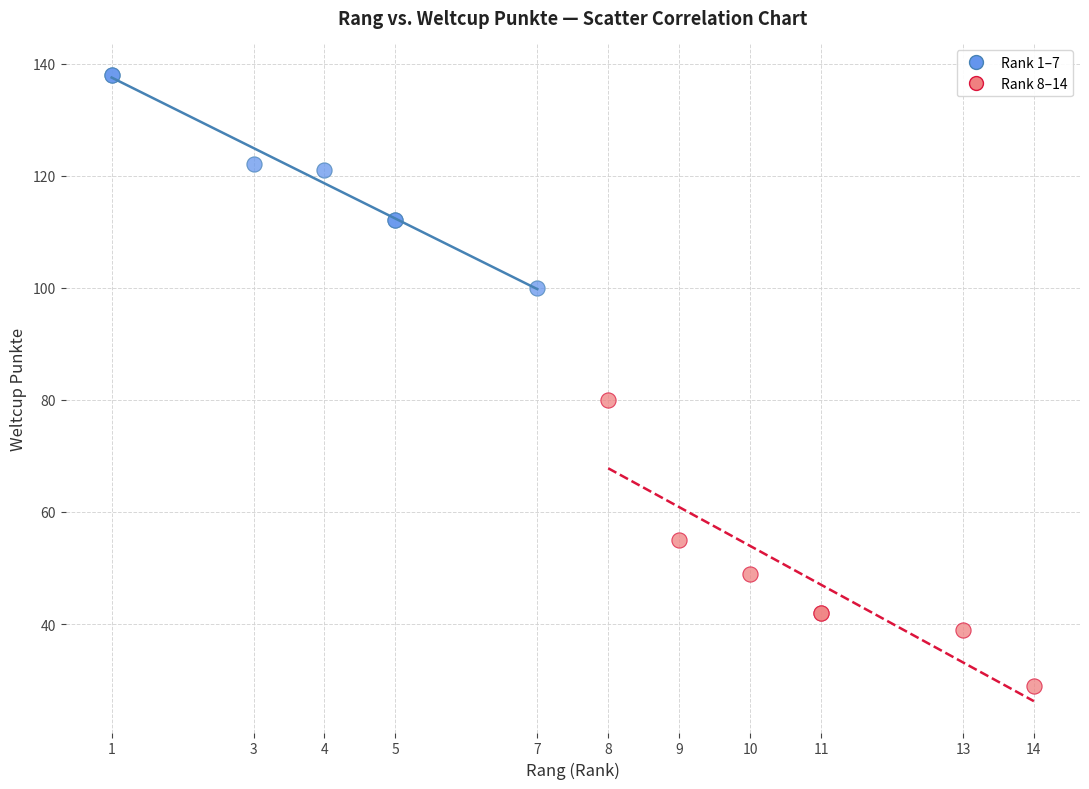

What are all the series names shown in the legend?

Rank 1–7, Rank 8–14